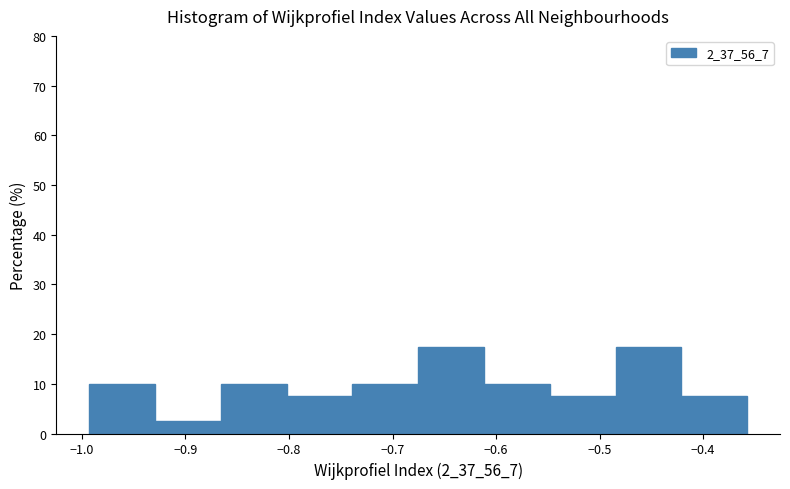

Reading left to right, transcribe this chart: for each bar, give the range it covers on the x-axis and its height. Neither the bar edges nor the heights are printed on the chart, so give them approximately, as read against the axes.

-0.99 to -0.93: 10
-0.93 to -0.87: 3
-0.87 to -0.80: 10
-0.80 to -0.74: 8
-0.74 to -0.68: 10
-0.68 to -0.61: 18
-0.61 to -0.55: 10
-0.55 to -0.48: 8
-0.48 to -0.42: 18
-0.42 to -0.36: 8